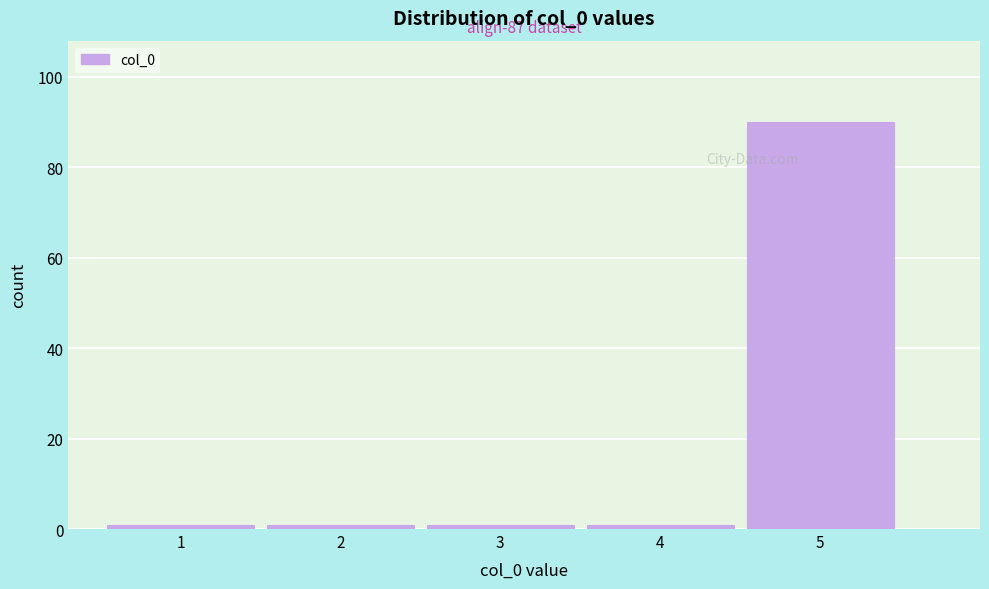

Over which range of the x-axis is the bar tallest?

4.5 to 5.5